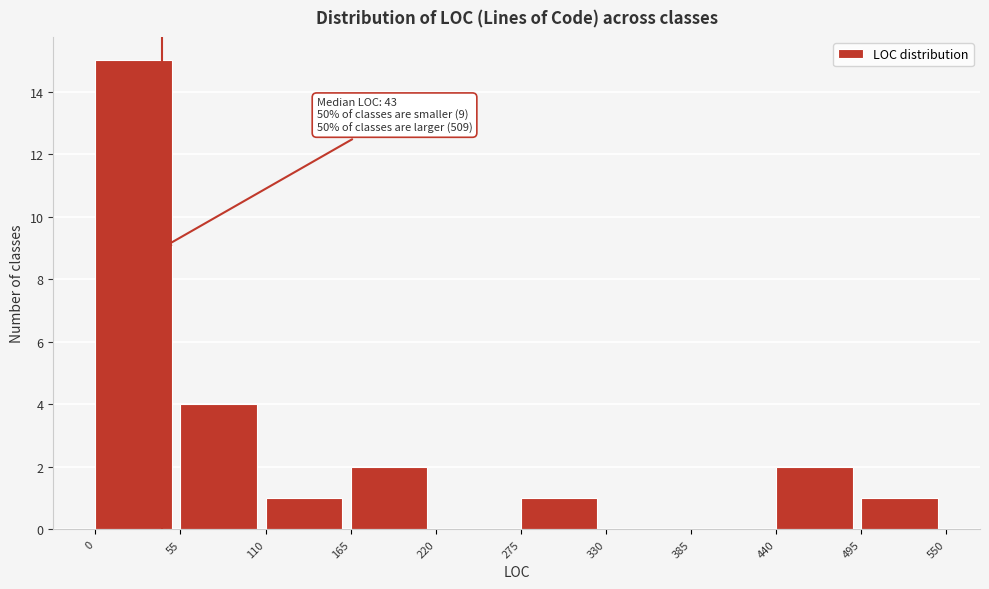

Which range on the x-axis has the tallest bar?

0 to 55